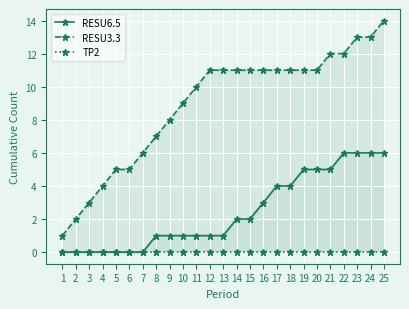

Rank the categories by RESU6.5 value from highest to lowest.

22, 23, 24, 25, 19, 20, 21, 17, 18, 16, 14, 15, 8, 9, 10, 11, 12, 13, 1, 2, 3, 4, 5, 6, 7